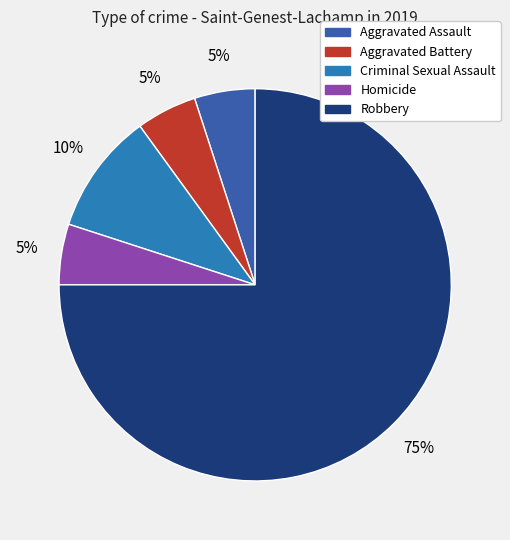

Count the number of slices in the pie.

5